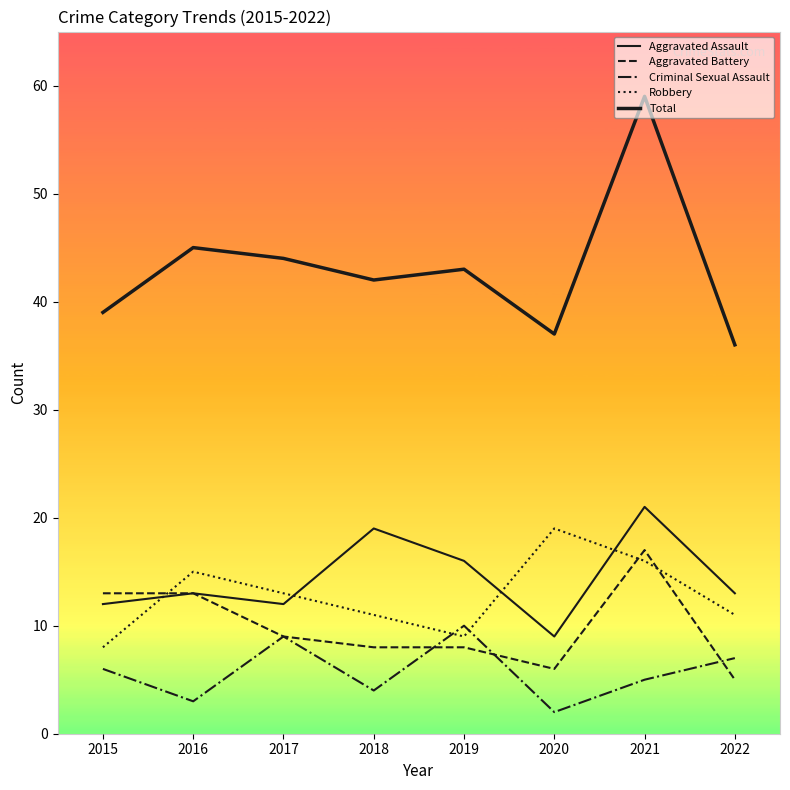

What is the difference between the Total values at 2018 and 2019?

1